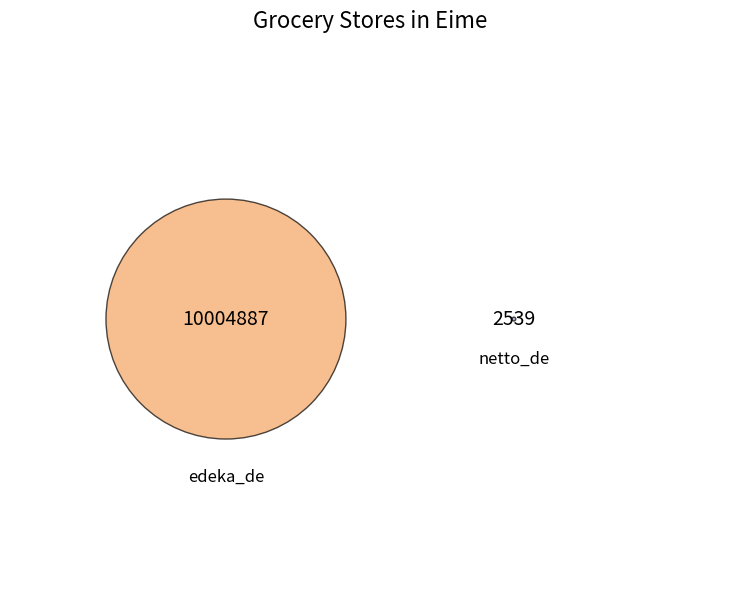

Rank the categories by value from lowest to highest.

netto_de, edeka_de